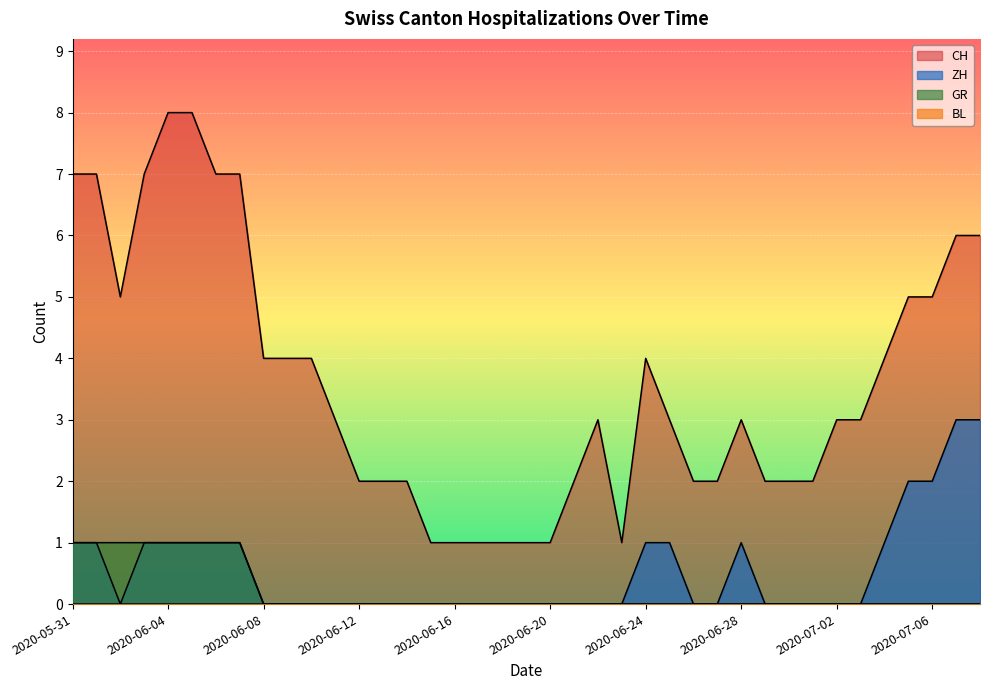

How many series are shown in this chart?

4